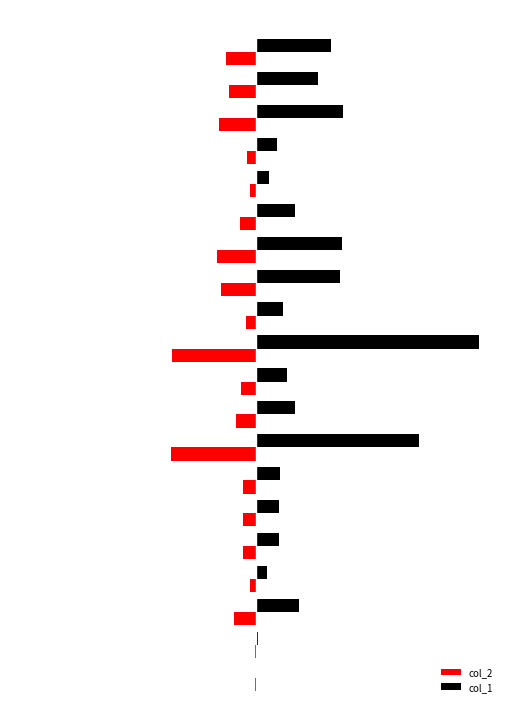

What are all the series names shown in the legend?

col_2, col_1